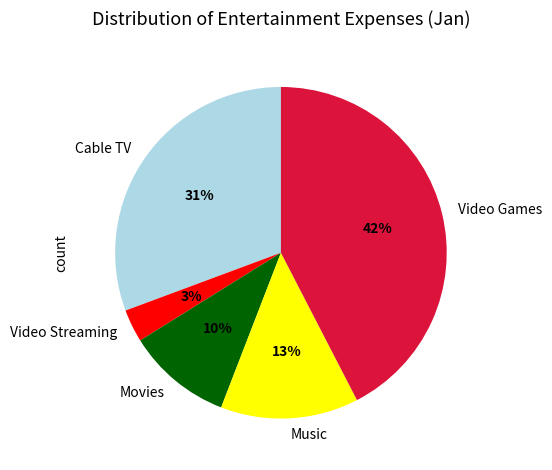

Does any single category account for the majority?

No